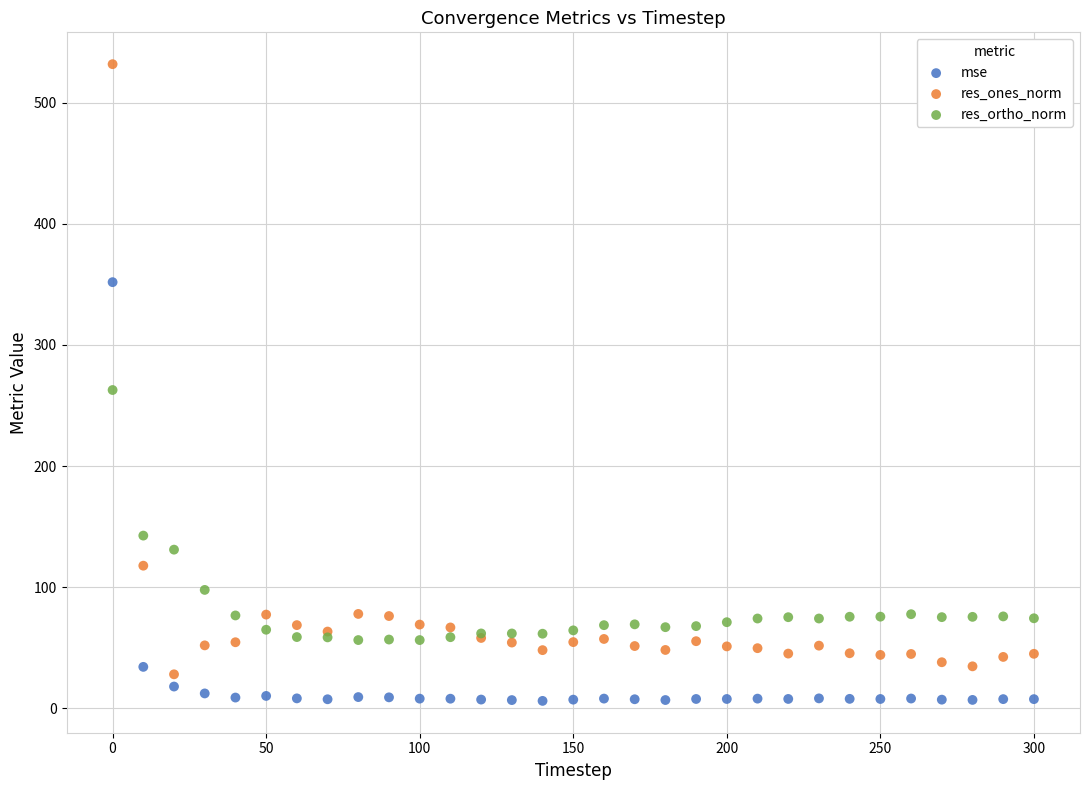

Which series reaches the maximum Y coordinate?

res_ones_norm